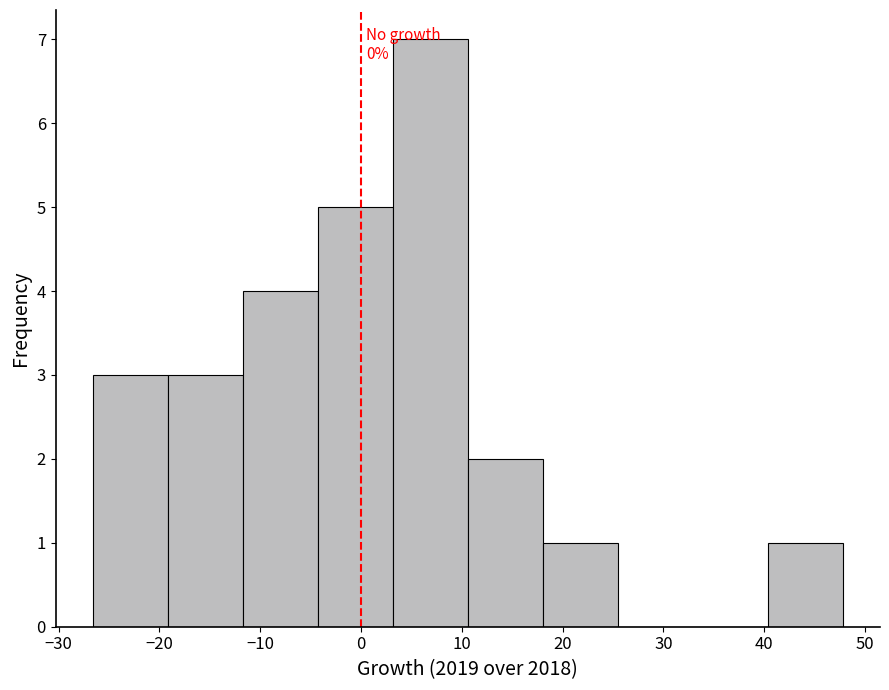

Over which range of the x-axis is the bar tallest?

3 to 11